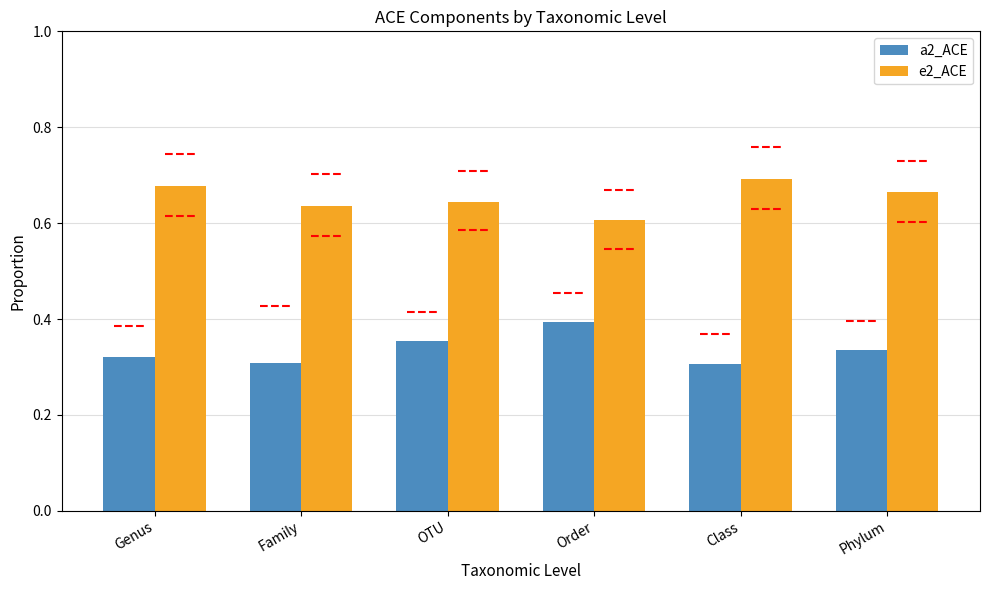

Is the value of a2_ACE at Genus greater than the value of e2_ACE at Phylum?

No